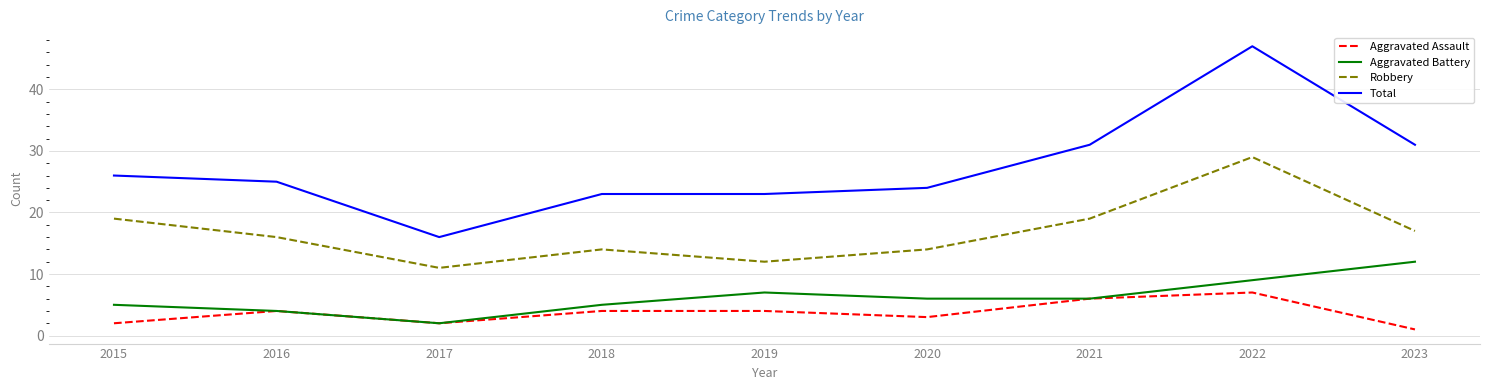

Is the value of Aggravated Battery at 2016 greater than the value of Total at 2018?

No